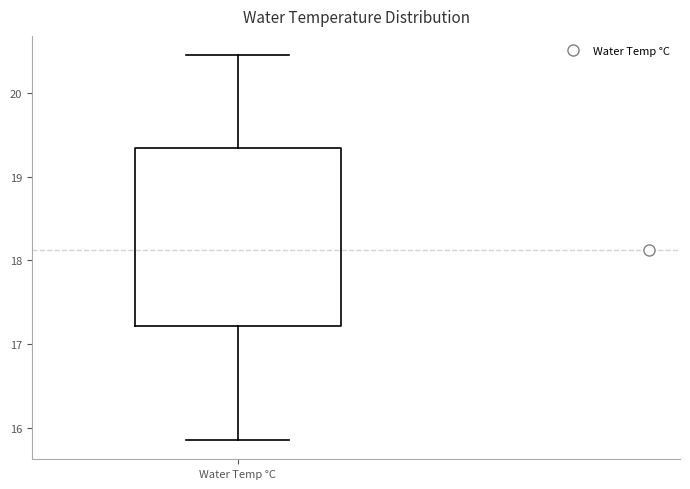

Where is the upper edge of the box for Water Temp °C on the y-axis? The values are not printed on the chart, so give them approximately, as read against the axis.

19.3